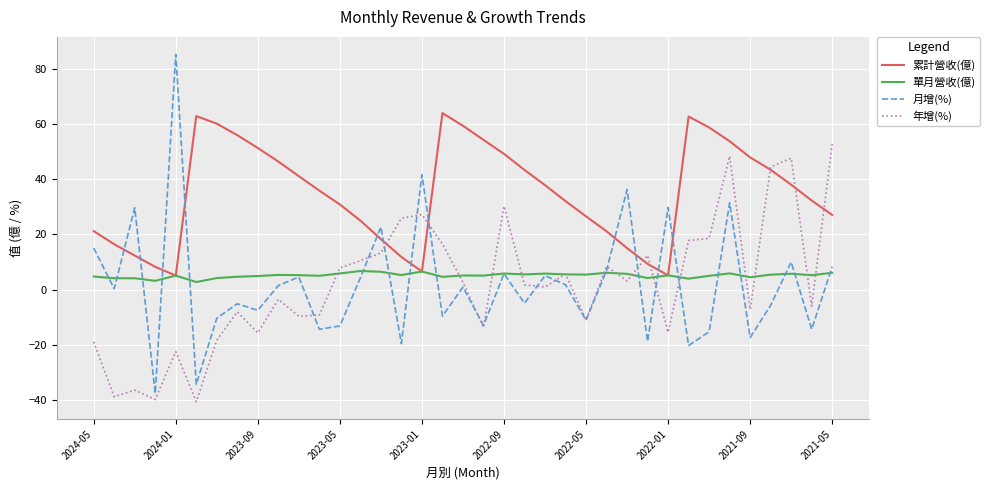

What is the sum of all 月增(%) values?

68.6